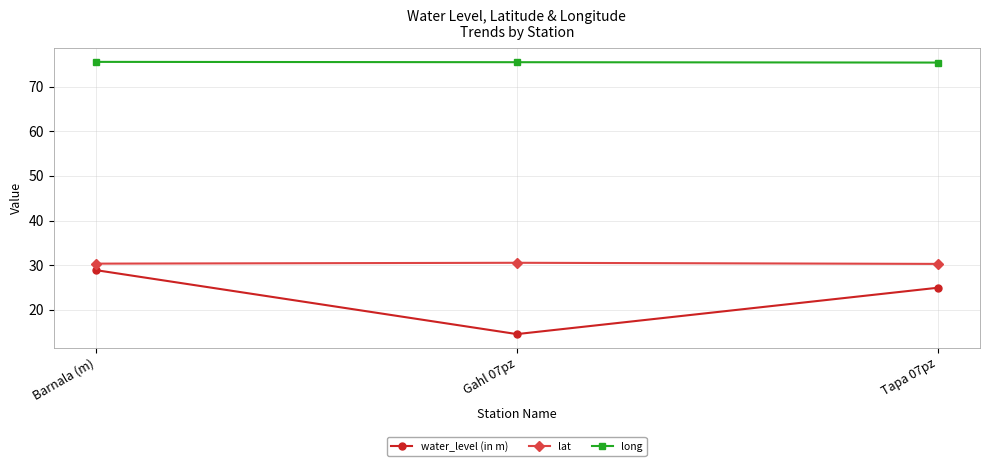

How many distinct data groups are displayed?

3